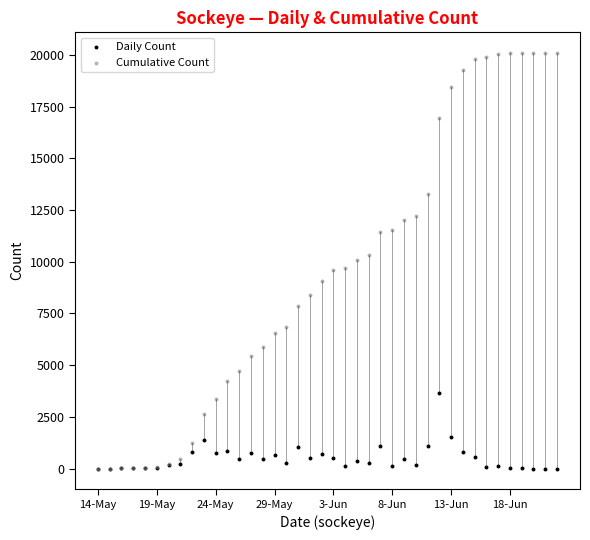

Which series contains the highest Y value?

Cumulative Count